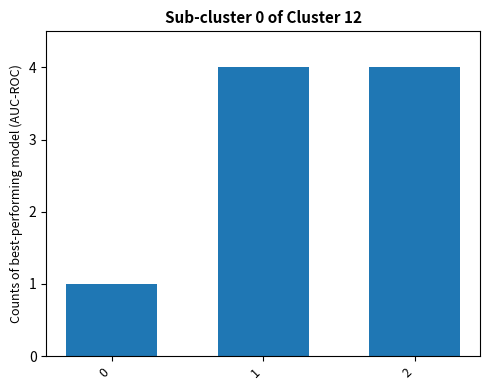

How many values are between 1 and 4?

3